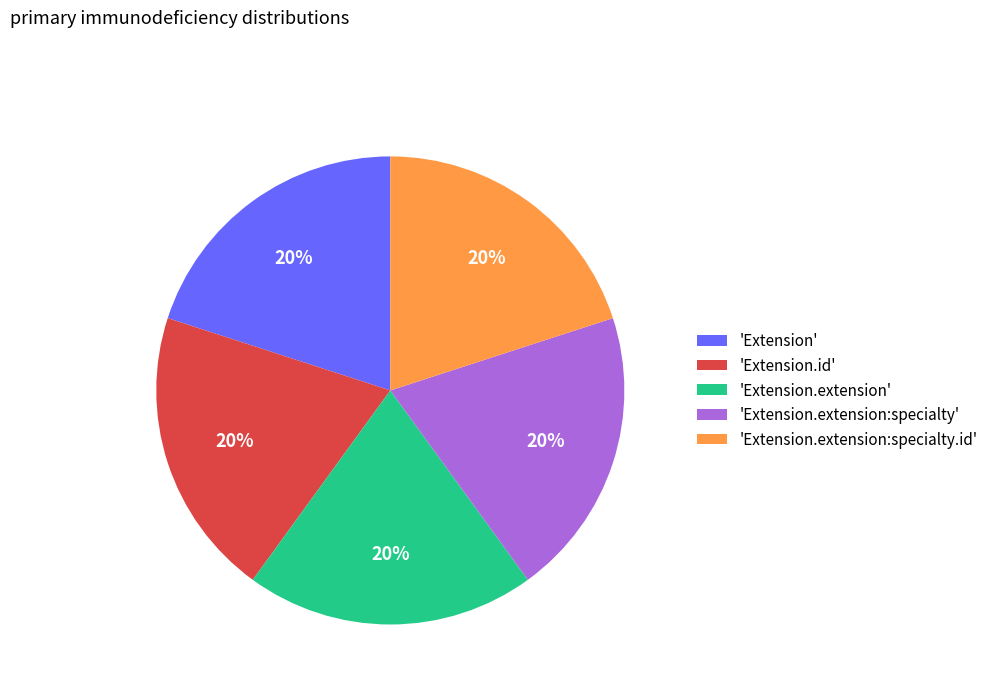

How many segments does this pie chart have?

5